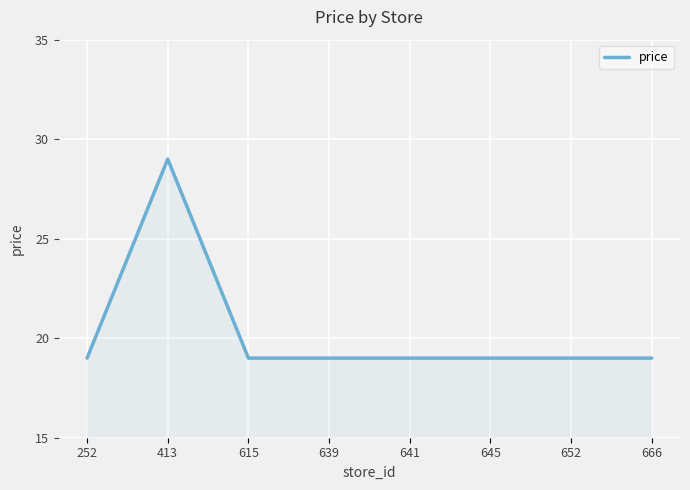

Approximately how many times larger is the value at 652 compared to 666?

1.0